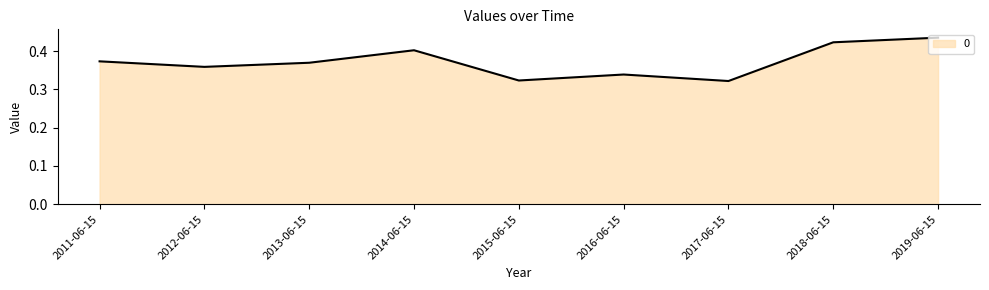

How many values are between 0 and 1?

9